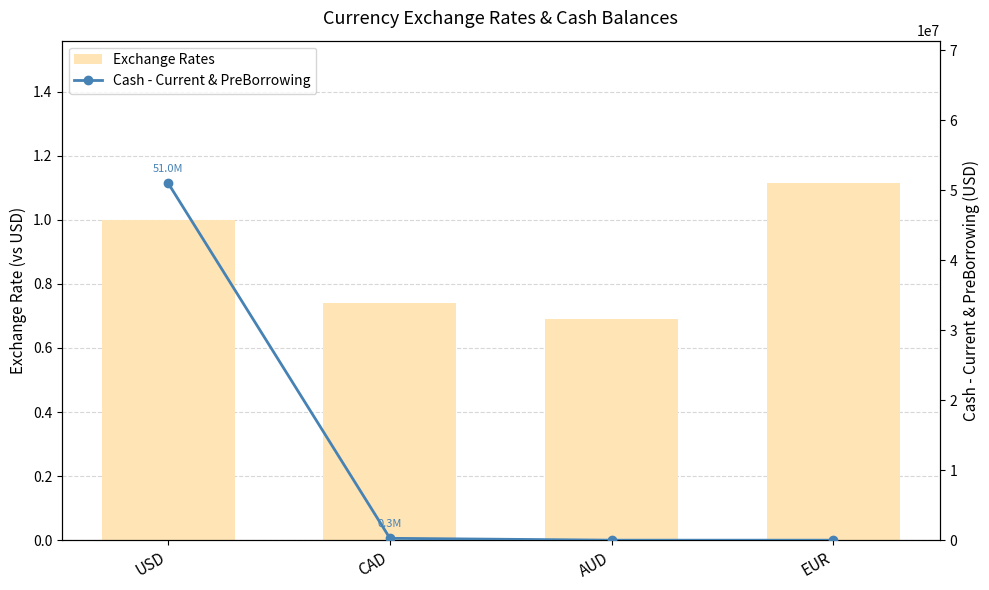

What is the minimum value for Exchange Rates?

0.7